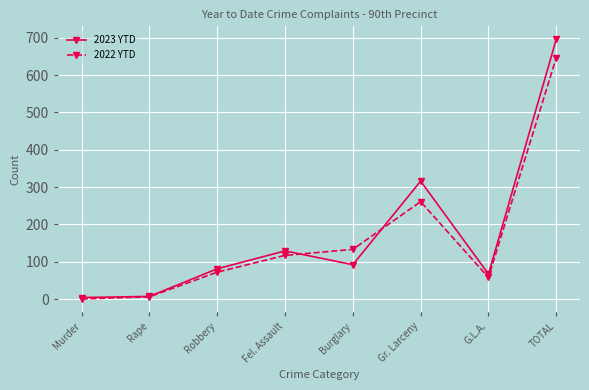

What value does the 2022 YTD series have at TOTAL?

647